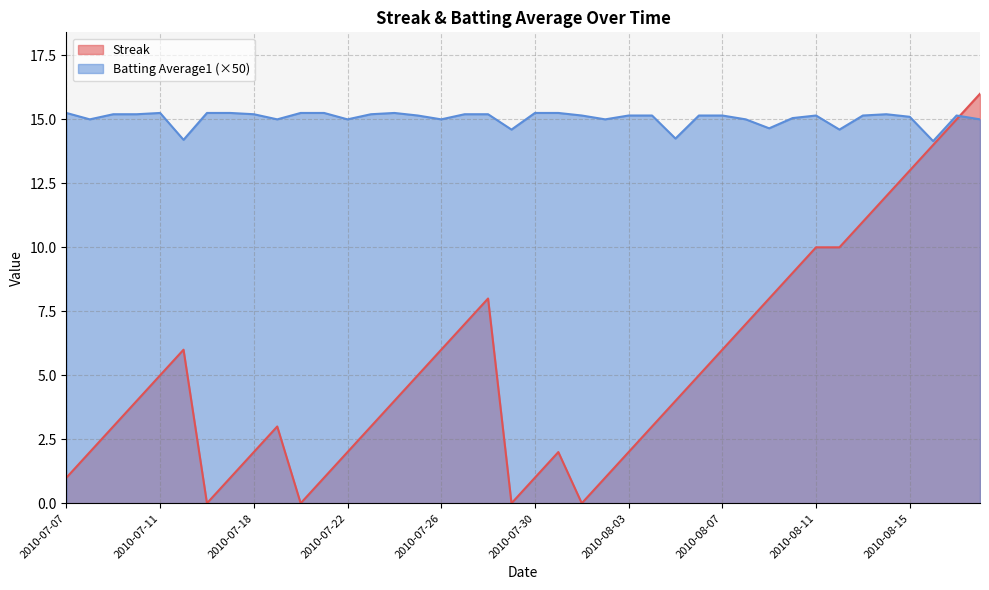

The value of Batting Average1 at 2010-07-07 is 15.2. True or false?

True